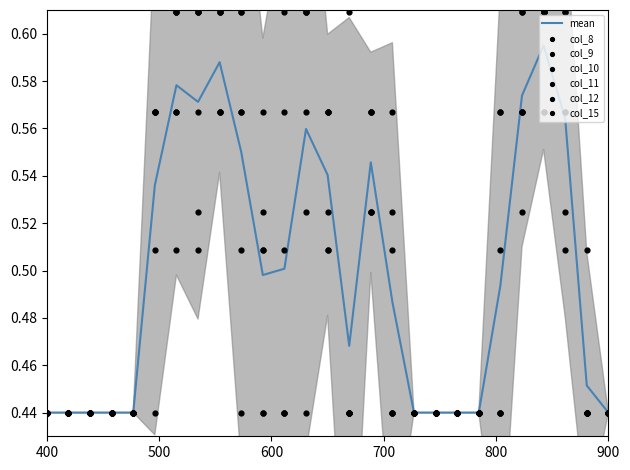

Which series contains the highest Y value?

col_8